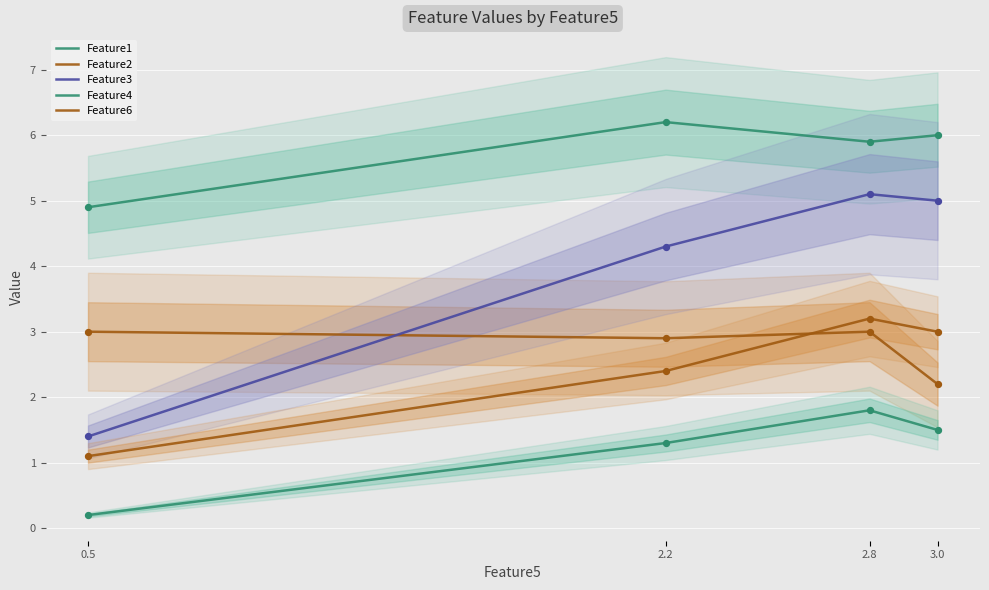

At which category is the sum across all series the highest?

2.8